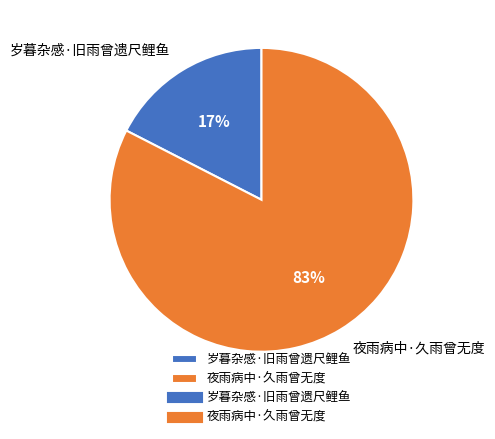

Is it true that 岁暮杂感·旧雨曾遗尺鲤鱼 is 32% of the pie?

False